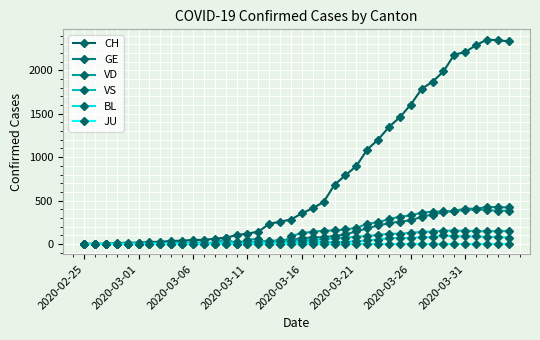

True or false: BL has more than 1 interior local peaks.

True